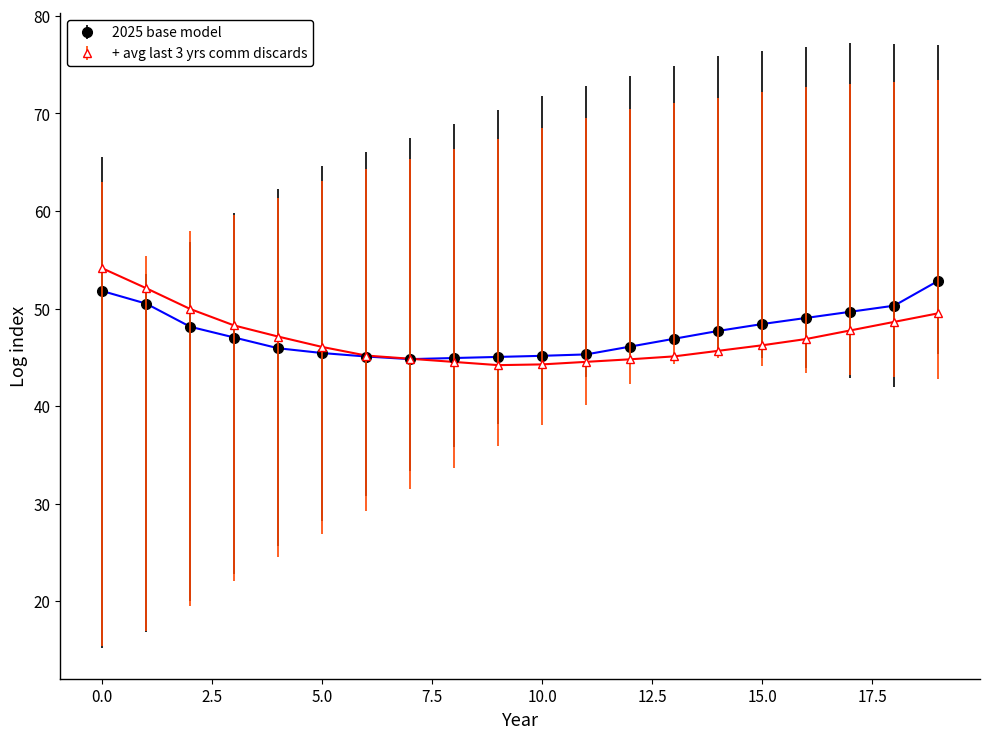

What is the smallest value displayed?

44.2